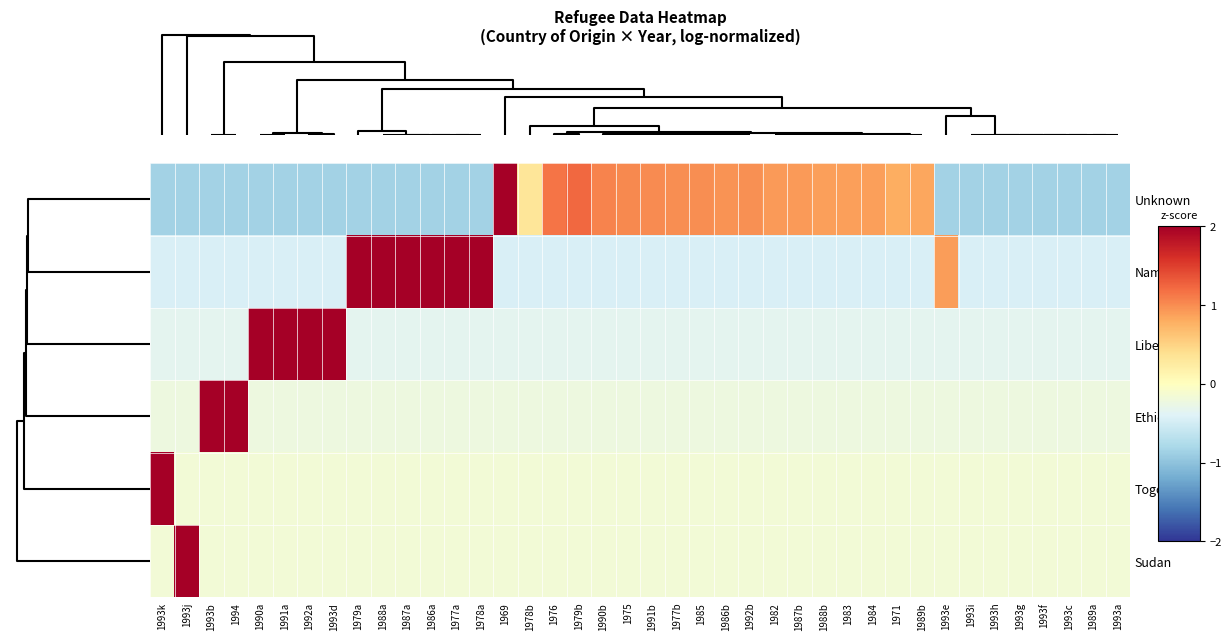

How many distinct data groups are displayed?

6